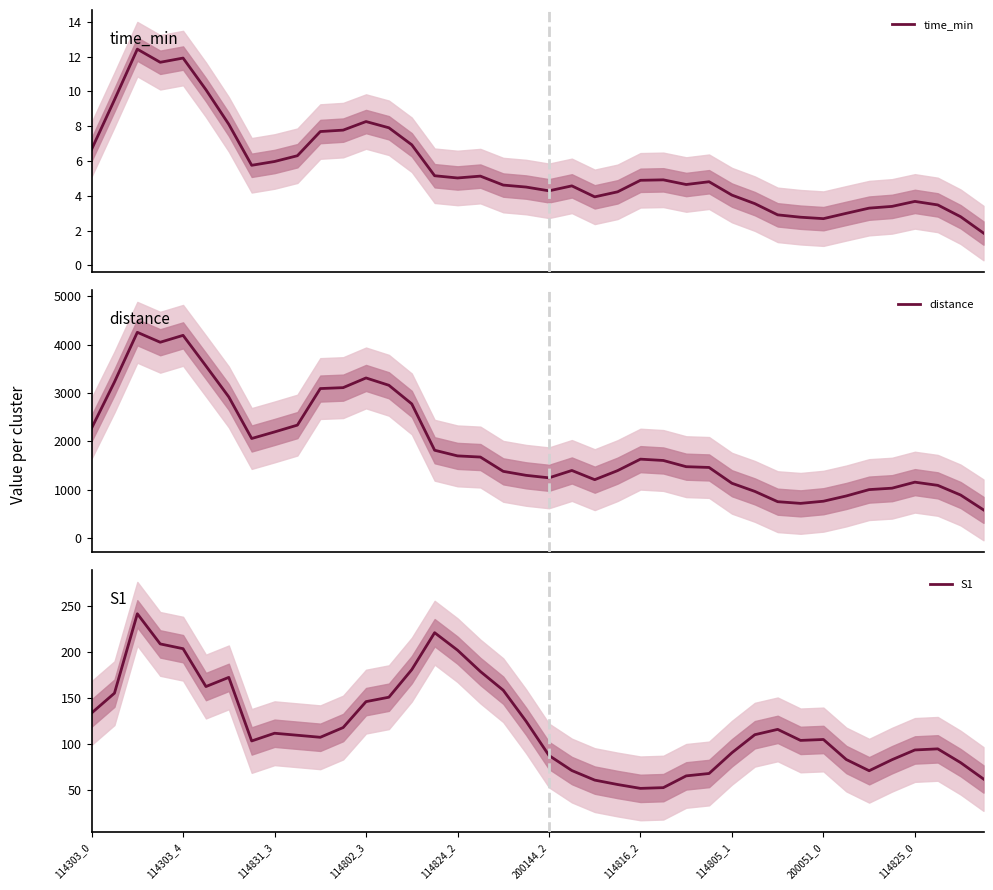

At which label does S1 first exceed 109?

114303_0